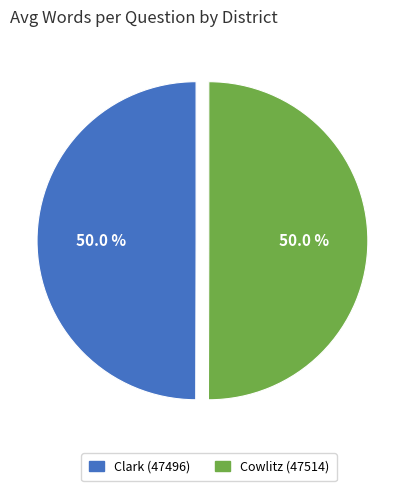

To the nearest percent, what percentage of the pie is Cowlitz (47514)?

50%